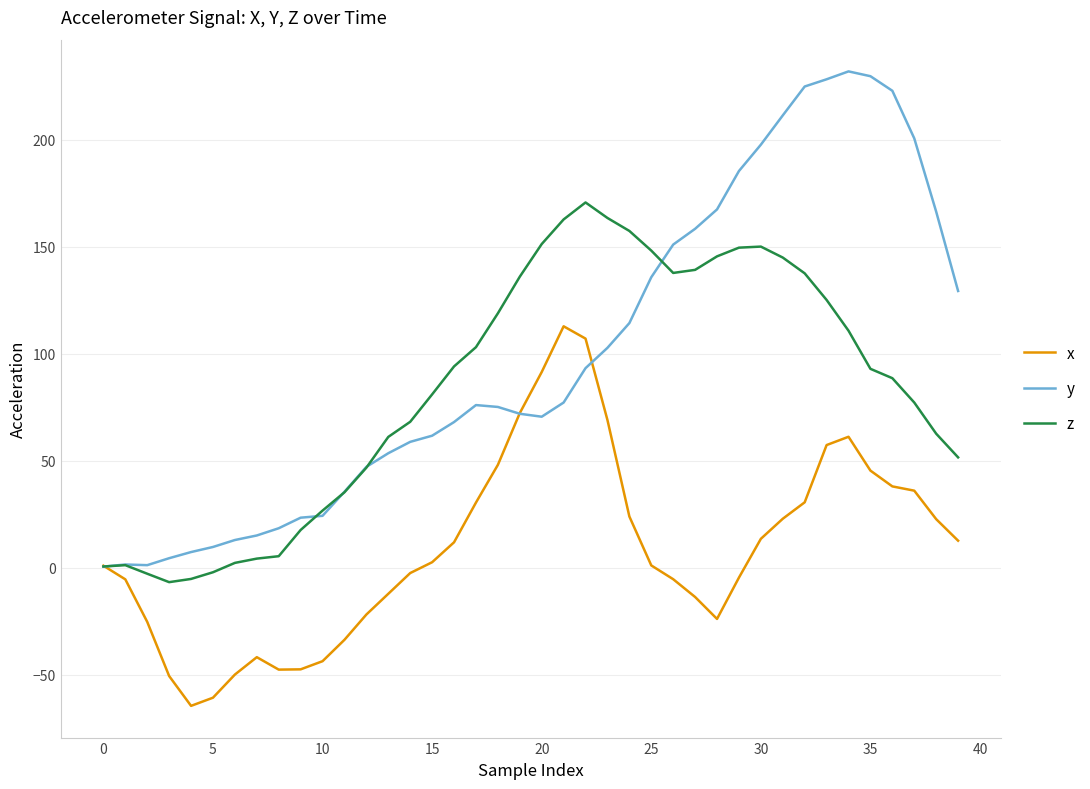

In y, how many points are lower than both neighbors (excluding endpoints)?

2